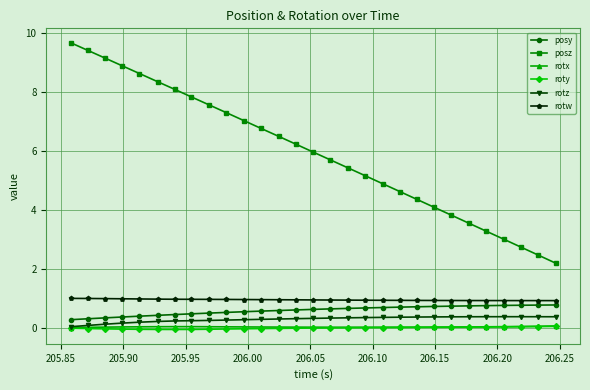

True or false: rotx and rotw cross at least once.

False